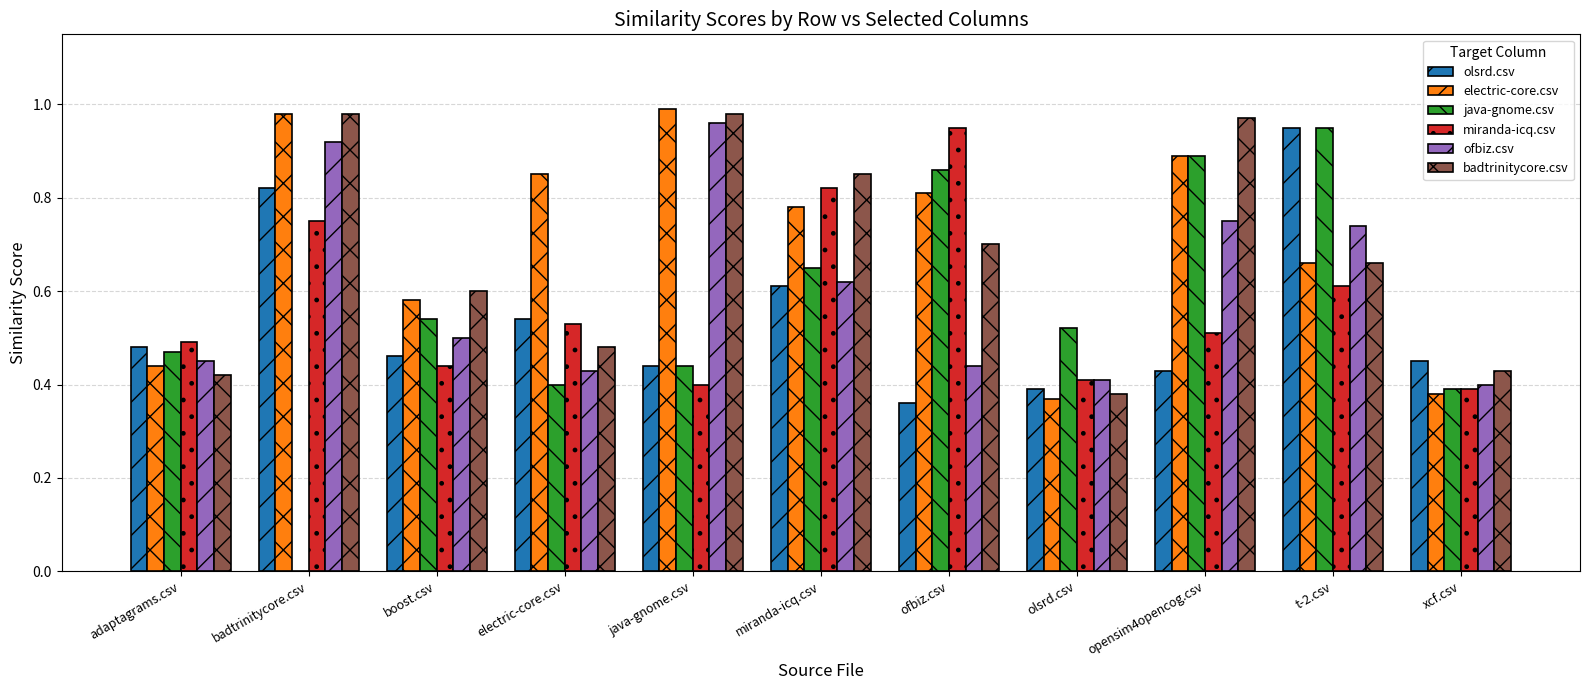

True or false: miranda-icq.csv has a value of 0.4 at xcf.csv.

True